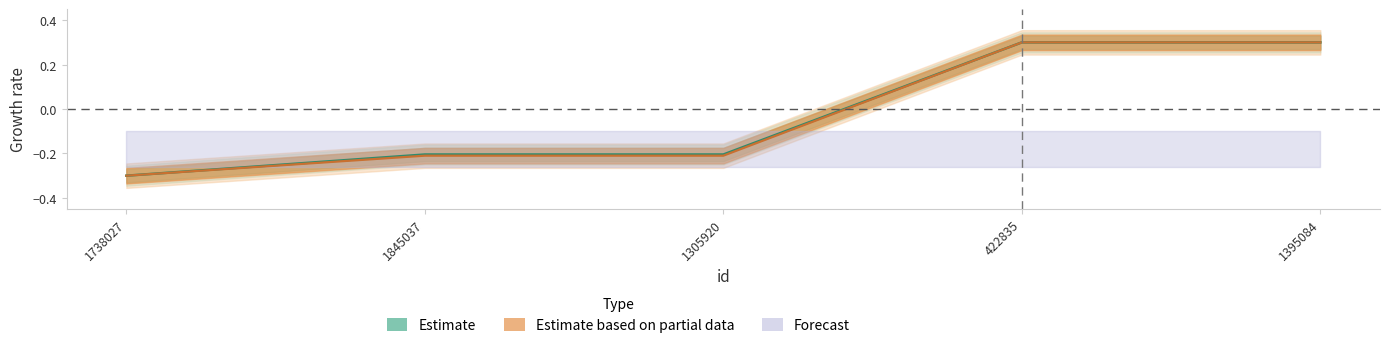

Reading right to left, extract all data points from this chart.

credit: 0.3	0.3	-0.2	-0.2	-0.3
songid: 0.3	0.3	-0.2	-0.2	-0.3